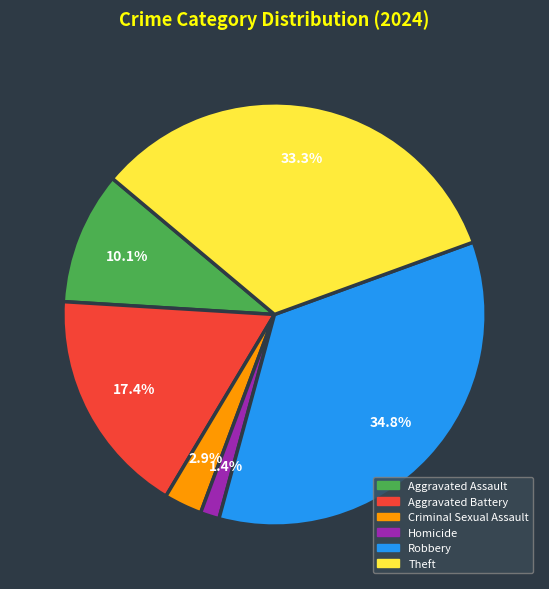

Do Theft and Robbery together represent more than half of the pie?

Yes